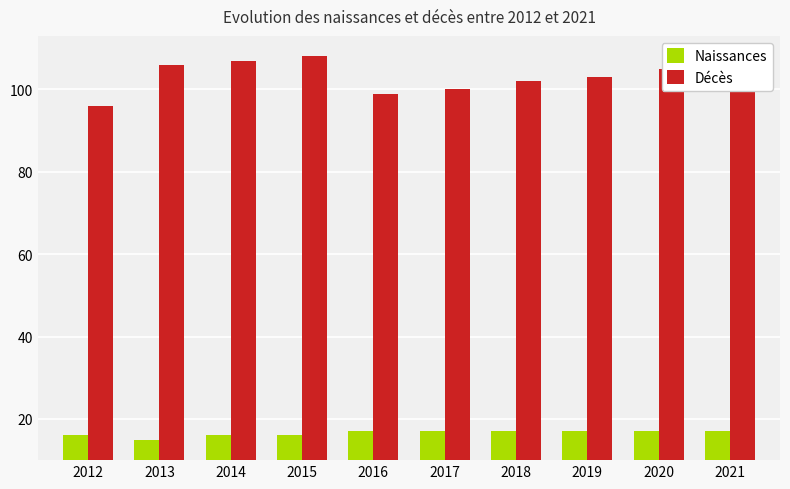

Which series has the largest total across all categories?

Décès